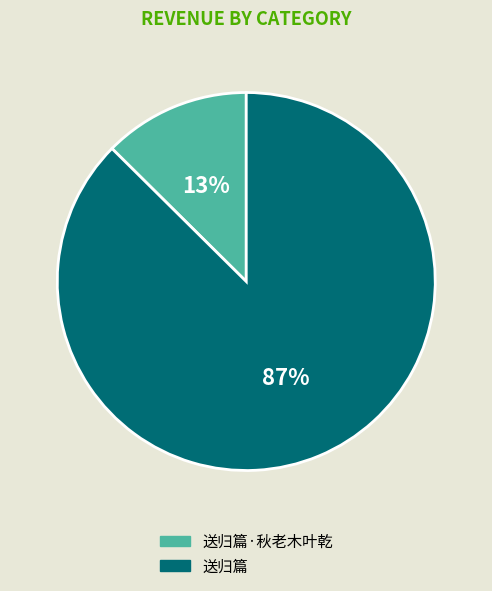

Combined, do 送归篇 and 送归篇·秋老木叶乾 account for over 50%?

Yes